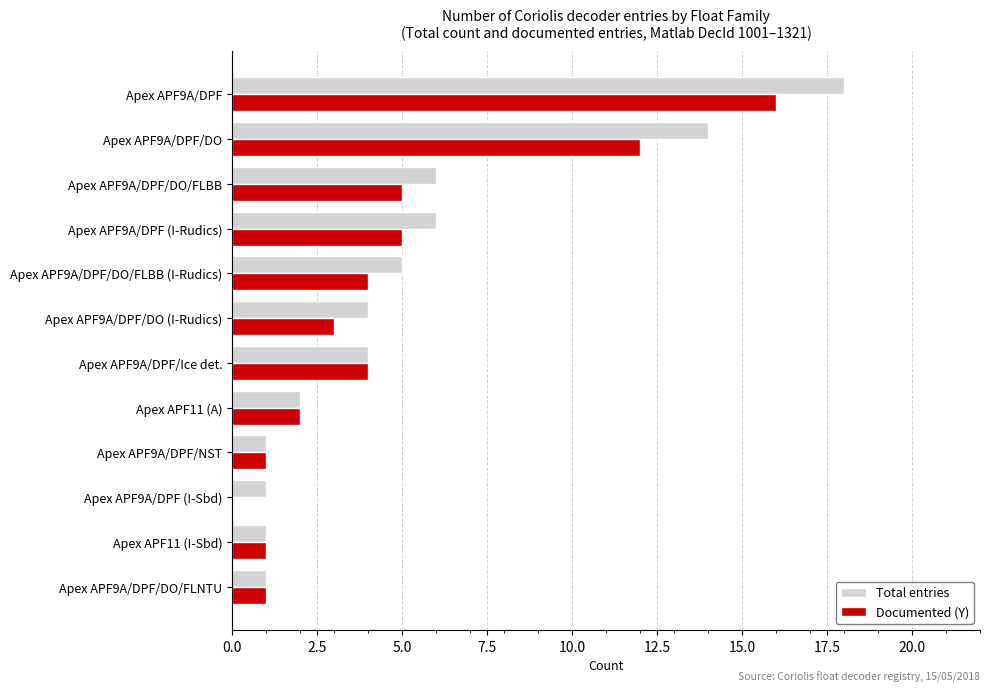

What is the sum of the Total entries values at Apex APF9A/DPF (I-Rudics) and Apex APF9A/DPF?

24